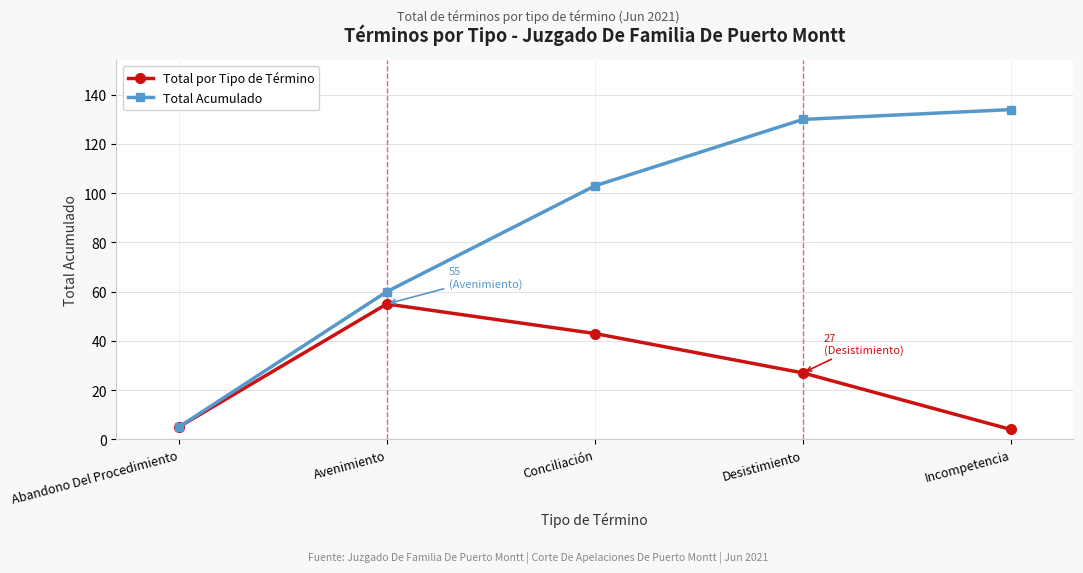

What is the difference between the highest and lowest values at Avenimiento?

5